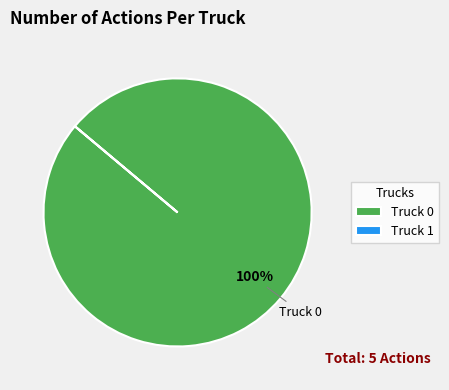

Is there any slice that represents more than half of the pie?

Yes